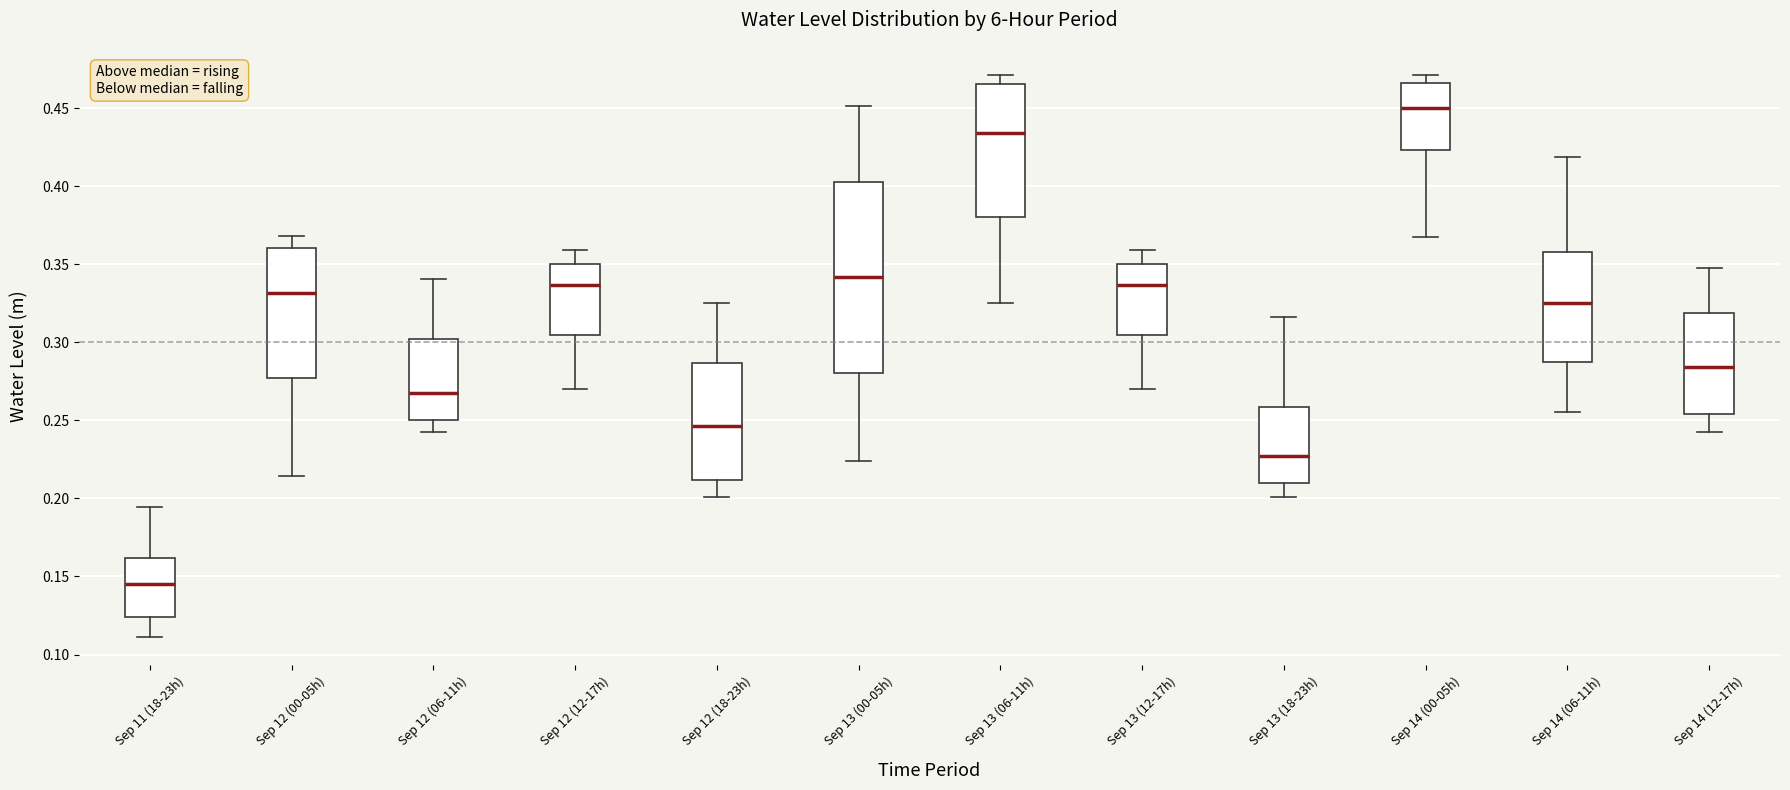

Which box is the tallest, from its lower edge to its upper edge?

Sep 13 (00-05h)